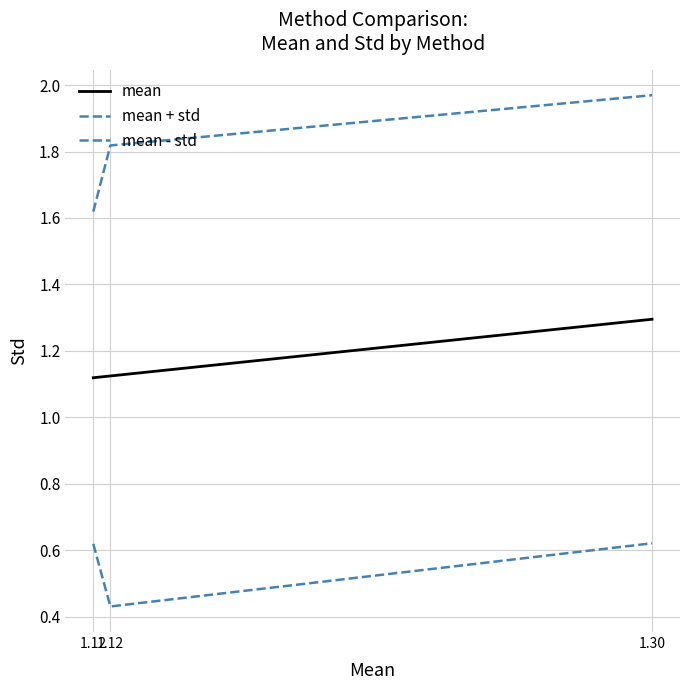

At which label does mean reach its peak?

1.30